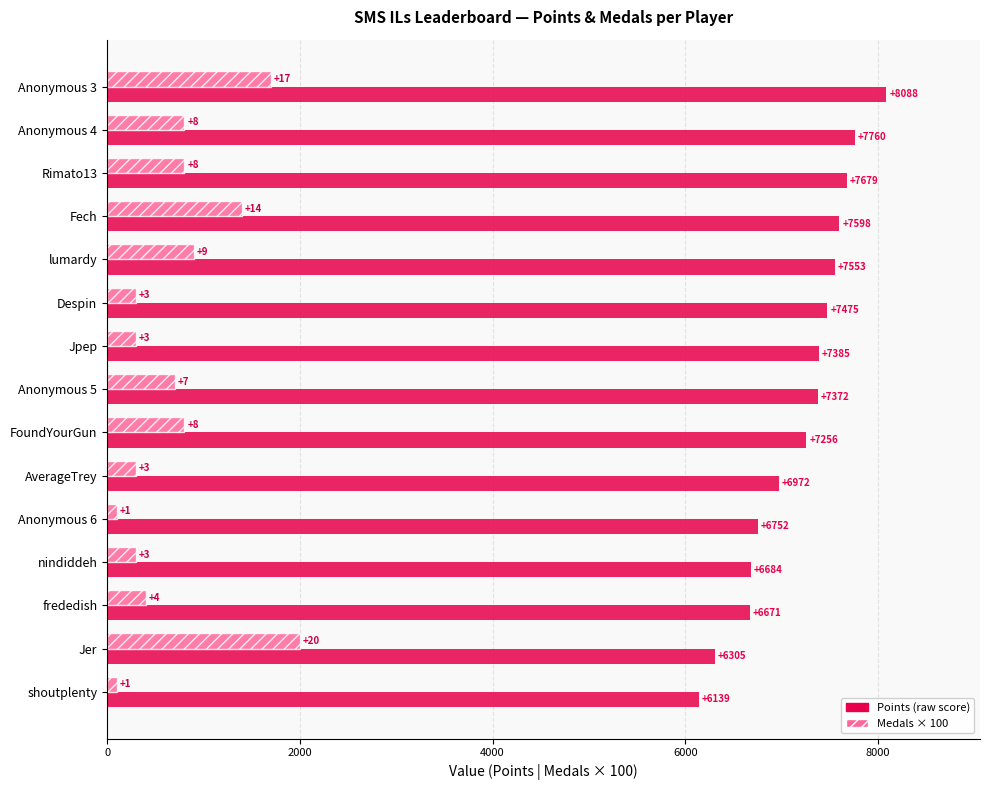

What is the total value across all series at AverageTrey?

7272